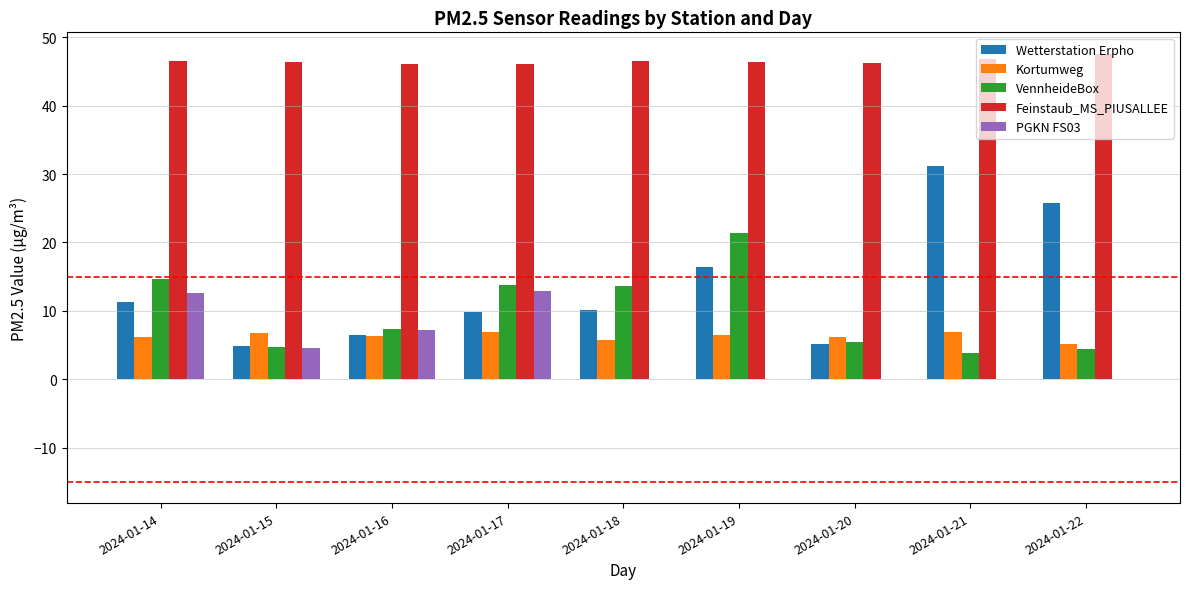

What is the sum of all VennheideBox values?

89.1